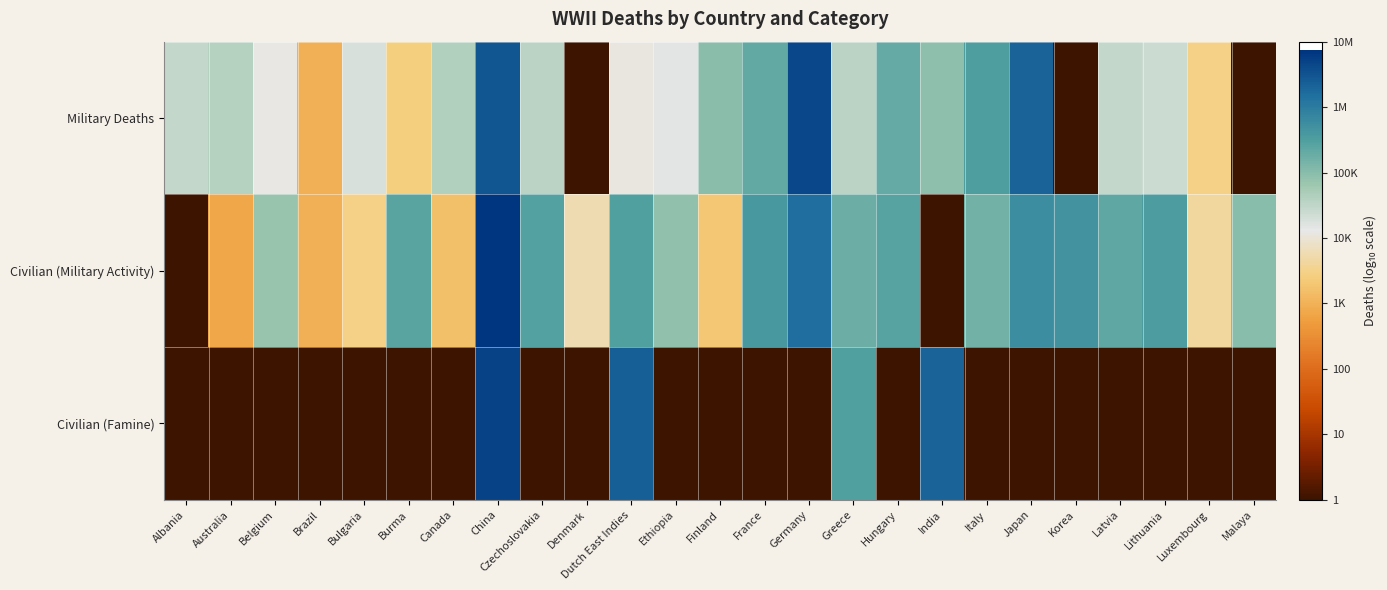

Reading left to right, list all the values displayed in this chart.

Military Deaths: Albania=4.5	Australia=4.6	Belgium=4.1	Brazil=3.0	Bulgaria=4.3	Burma=3.4	Canada=4.6	China=6.5	Czechoslovakia=4.5	Denmark=0.0	Dutch East Indies=4.1	Ethiopia=4.2	Finland=5.0	France=5.3	Germany=6.6	Greece=4.5	Hungary=5.3	India=4.9	Italy=5.5	Japan=6.3	Korea=0.0	Latvia=4.5	Lithuania=4.4	Luxembourg=3.5	Malaya=0.0
Civilian (Military Activity): Albania=0.0	Australia=2.8	Belgium=4.9	Brazil=3.0	Bulgaria=3.5	Burma=5.4	Canada=3.2	China=6.9	Czechoslovakia=5.5	Denmark=3.8	Dutch East Indies=5.5	Ethiopia=4.9	Finland=3.3	France=5.6	Germany=6.2	Greece=5.2	Hungary=5.4	India=0.0	Italy=5.2	Japan=5.7	Korea=5.7	Latvia=5.3	Lithuania=5.5	Luxembourg=3.6	Malaya=5.0
Civilian (Famine): Albania=0.0	Australia=0.0	Belgium=0.0	Brazil=0.0	Bulgaria=0.0	Burma=0.0	Canada=0.0	China=6.7	Czechoslovakia=0.0	Denmark=0.0	Dutch East Indies=6.4	Ethiopia=0.0	Finland=0.0	France=0.0	Germany=0.0	Greece=5.5	Hungary=0.0	India=6.3	Italy=0.0	Japan=0.0	Korea=0.0	Latvia=0.0	Lithuania=0.0	Luxembourg=0.0	Malaya=0.0